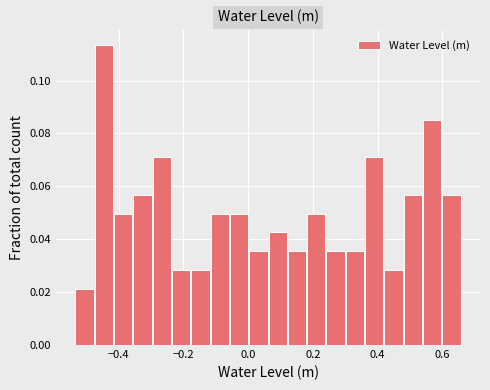

Around what value on the x-axis is the tallest bar? Give the approximate position of its centre, as read against the axis.

-0.44